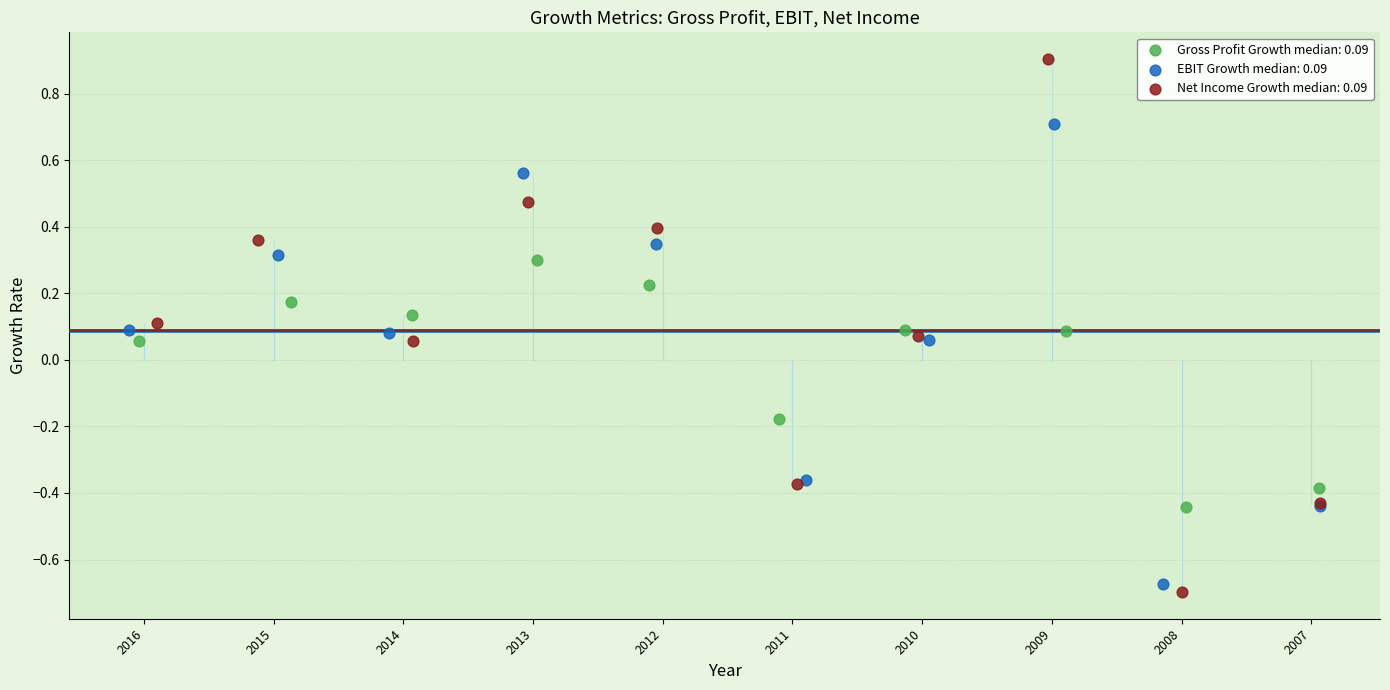

Which series has the largest Y range (max minus min)?

Net Income Growth median: 0.09